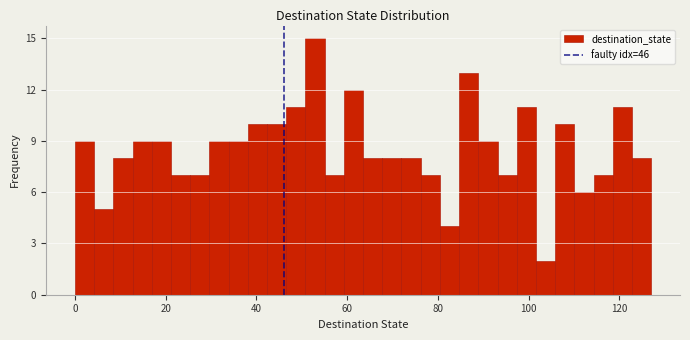

Around what value on the x-axis is the tallest bar? Give the approximate position of its centre, as read against the axis.

52